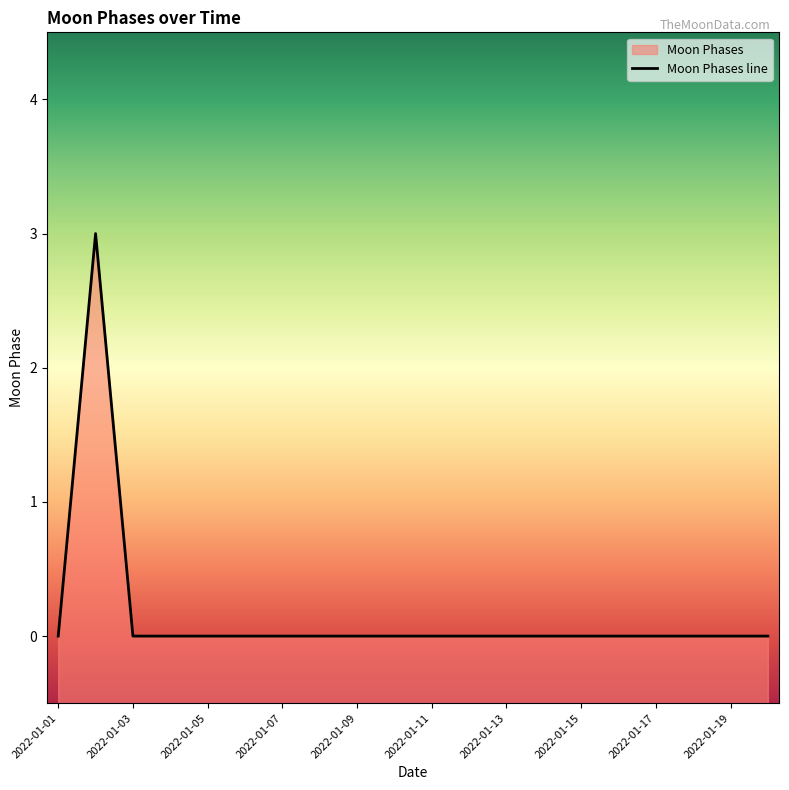

List the labels in order of value, smallest first.

2022-01-01, 2022-01-03, 2022-01-04, 2022-01-05, 2022-01-06, 2022-01-07, 2022-01-08, 2022-01-09, 2022-01-10, 2022-01-11, 2022-01-12, 2022-01-13, 2022-01-14, 2022-01-15, 2022-01-16, 2022-01-17, 2022-01-18, 2022-01-19, 2022-01-20, 2022-01-02